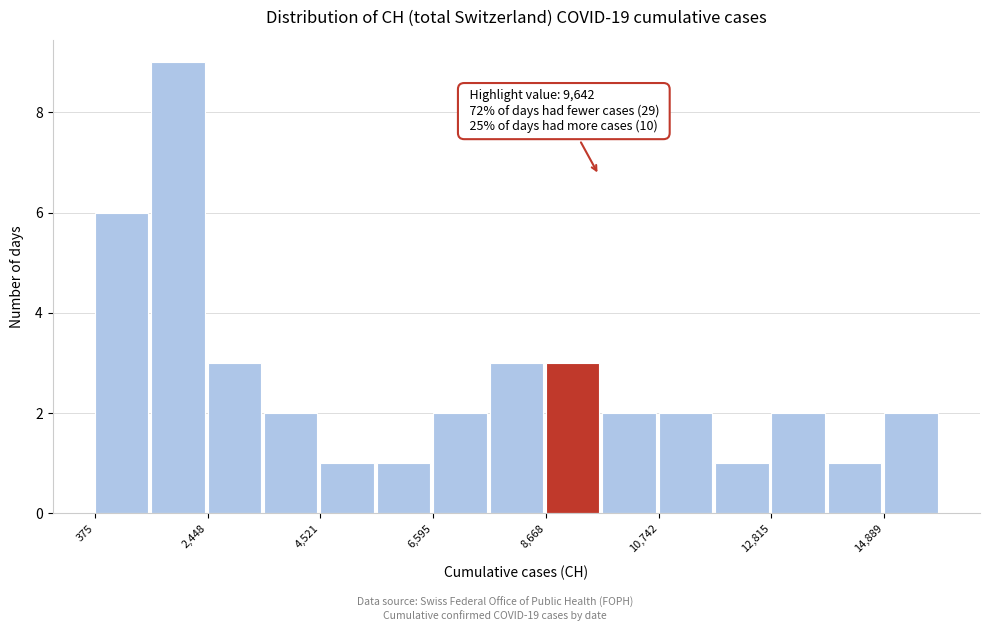

Around what value on the x-axis is the tallest bar? Give the approximate position of its centre, as read against the axis.

2000